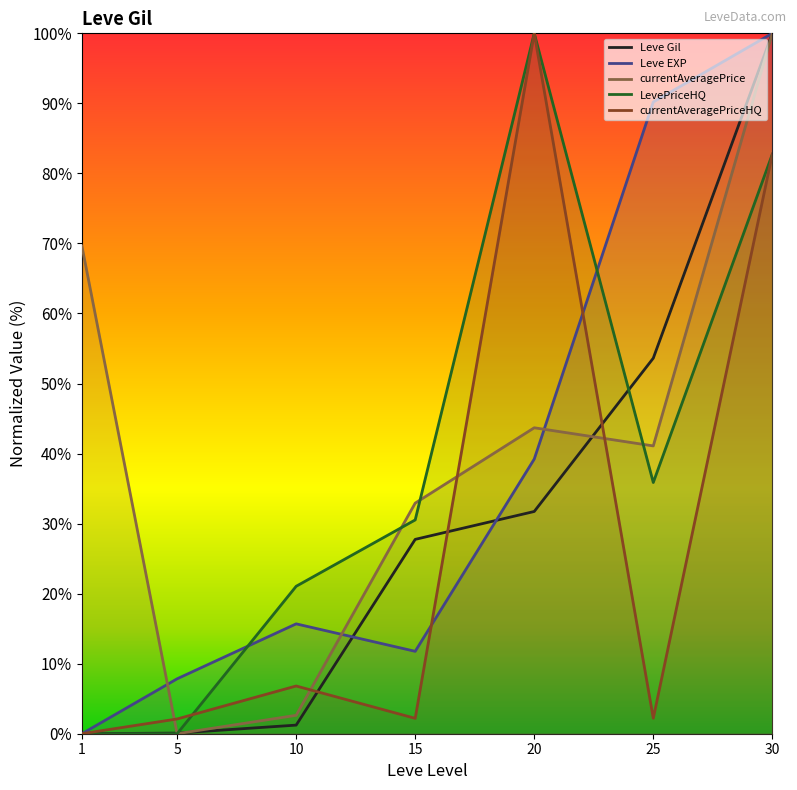

After their last crossing, which series has the higher values: Leve Gil or currentAveragePrice?

Leve Gil